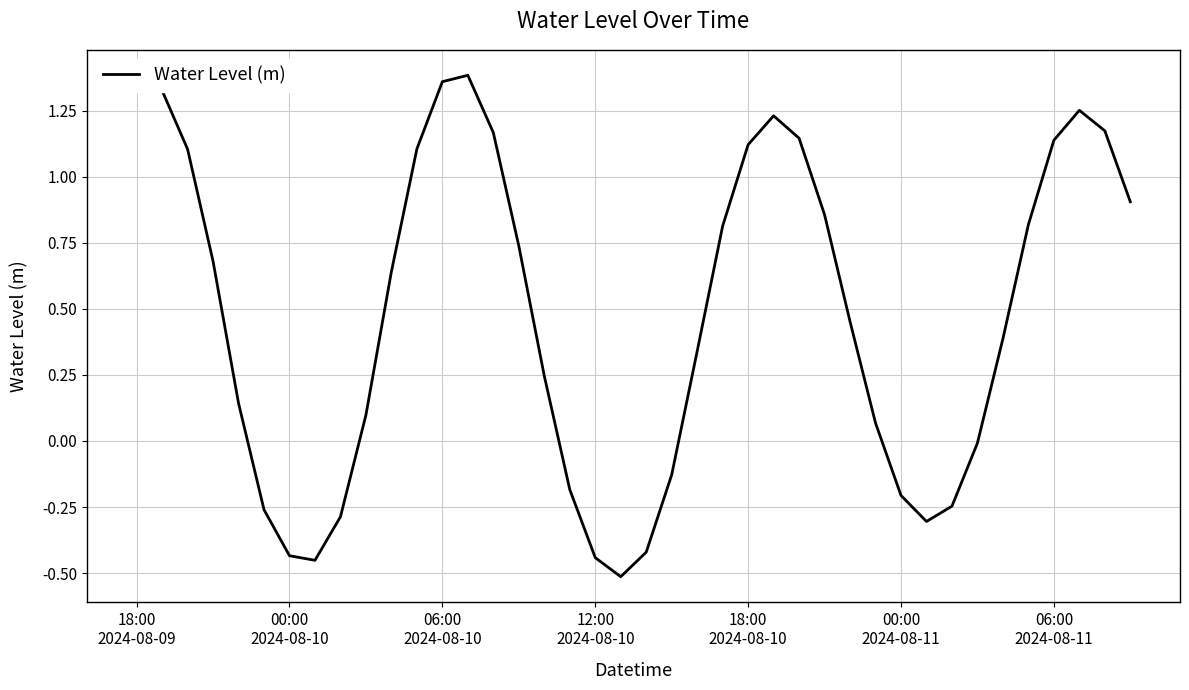

What is the difference between the maximum and minimum values?

1.9